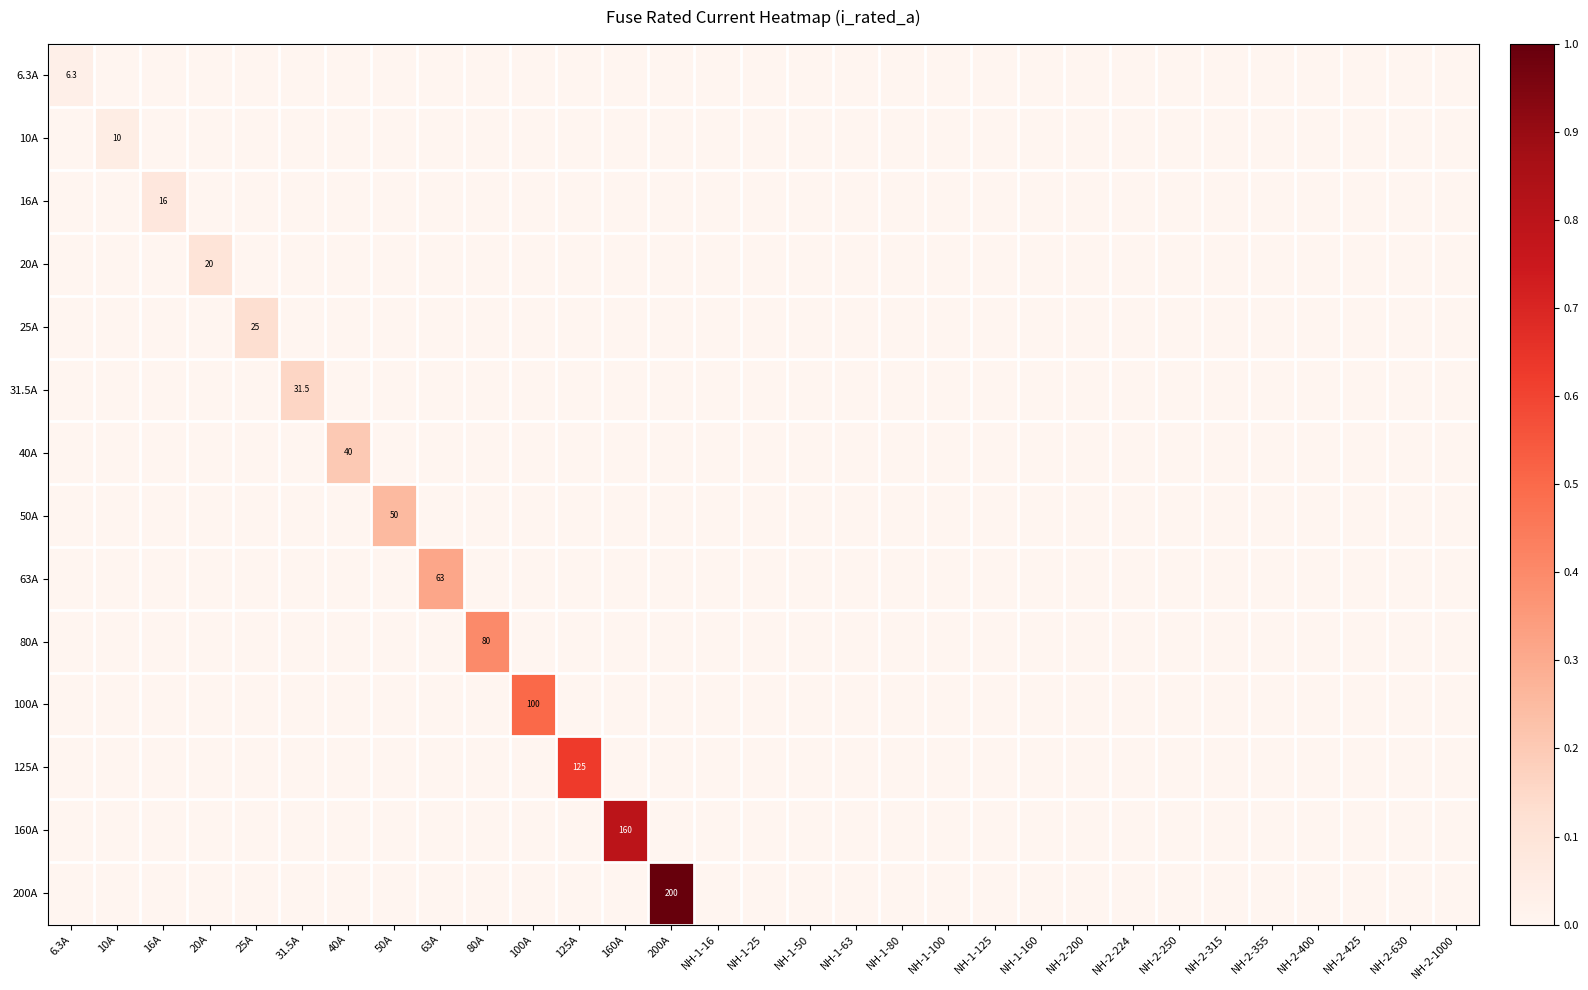

At how many categories does at least one series exceed 0?

14